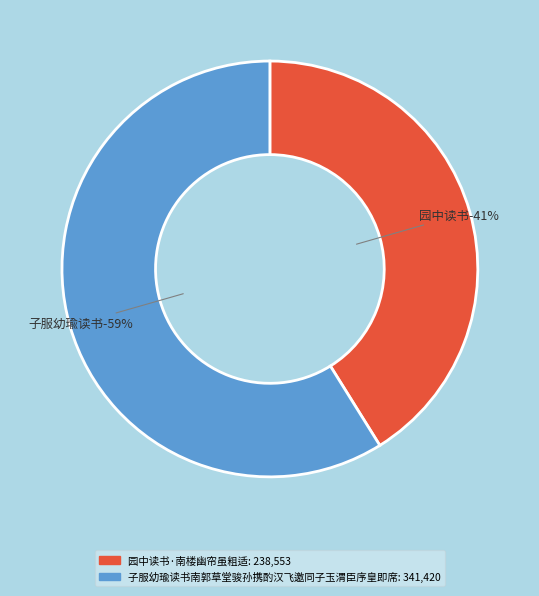

What percentage is the 园中读书·南楼幽帘虽粗适 slice, to the nearest percent?

41%